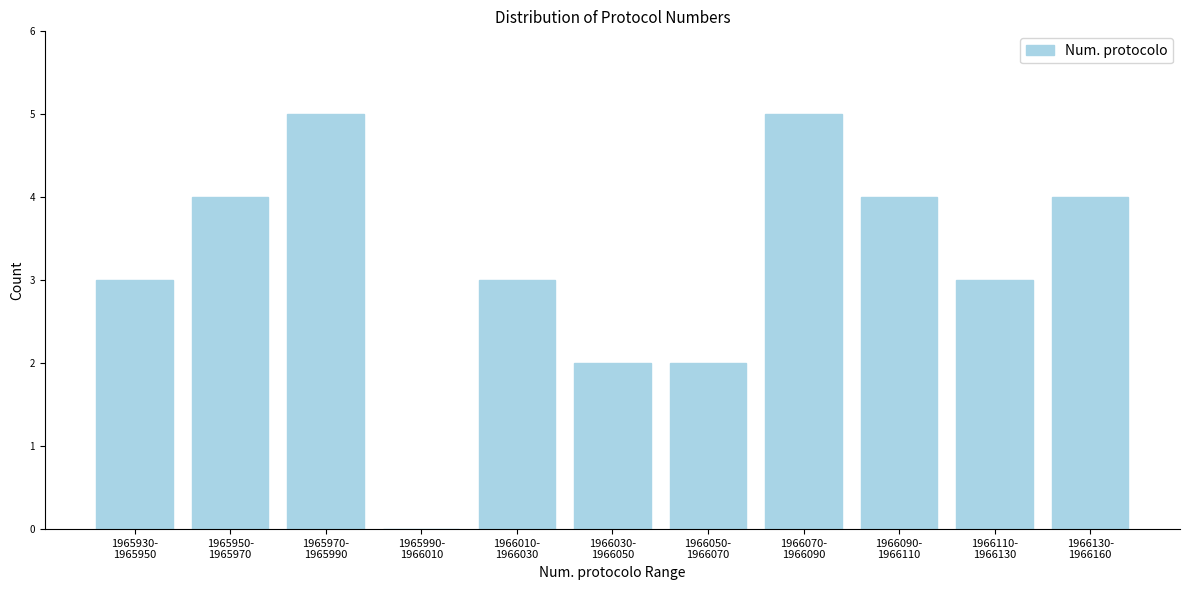

What is the greatest value displayed?

5